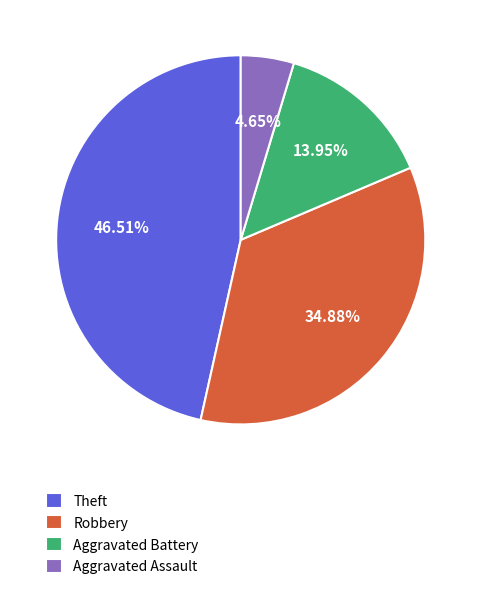

Is there any slice that represents more than half of the pie?

No